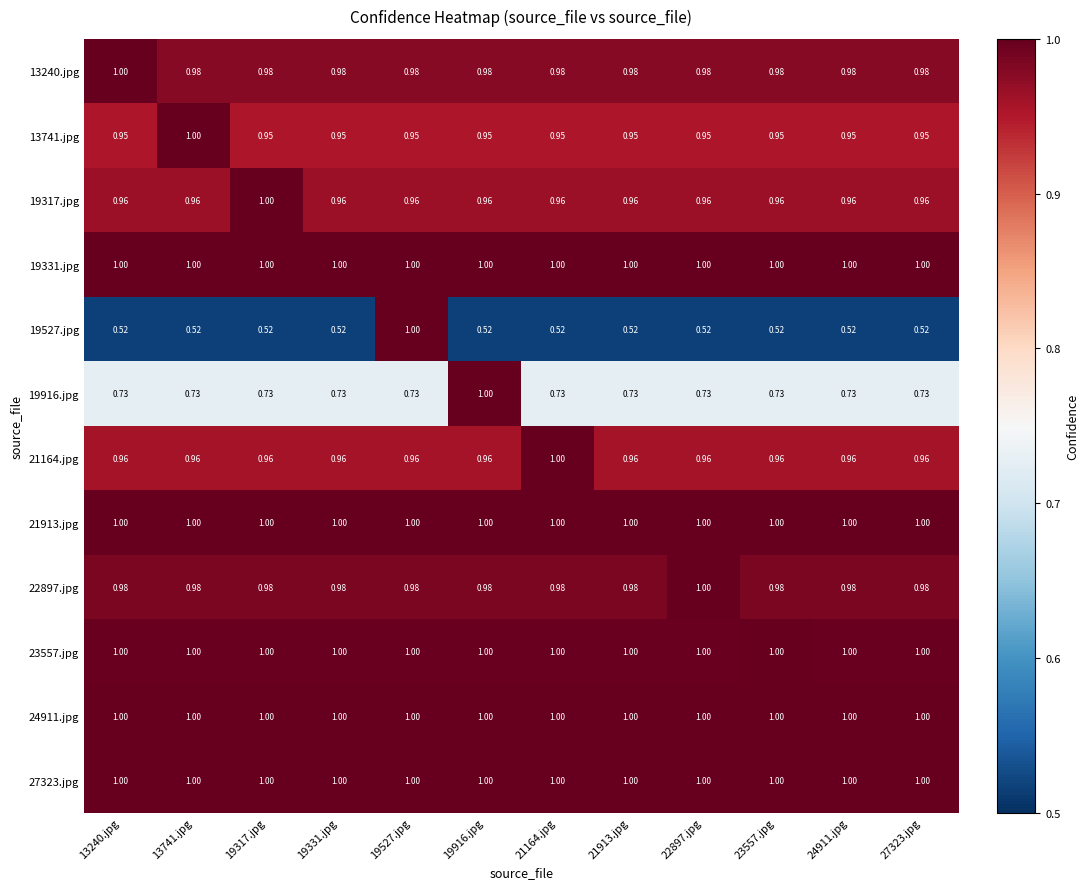

Is the value of 21164.jpg at 13240.jpg greater than the value of 24911.jpg at 23557.jpg?

No